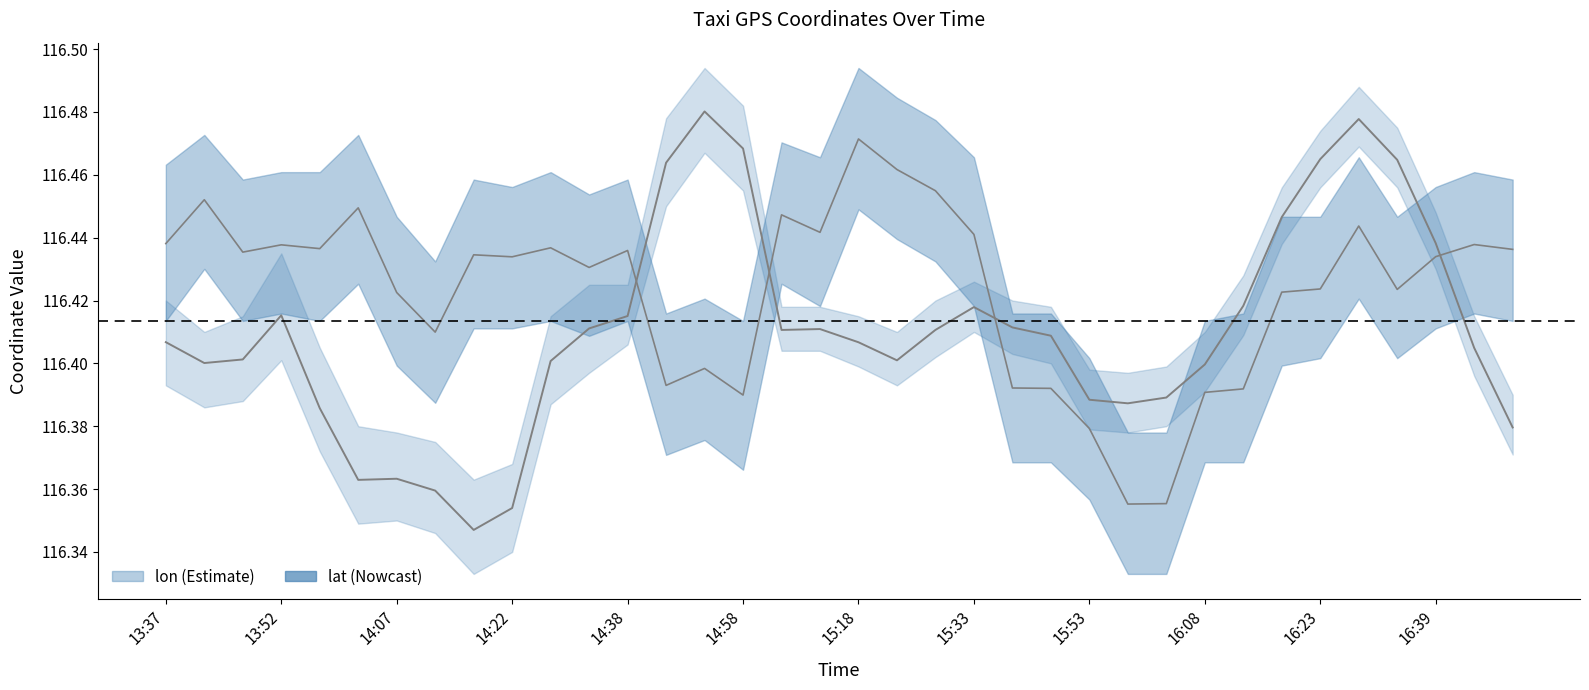

True or false: lat has more than 0 interior local peaks.

True